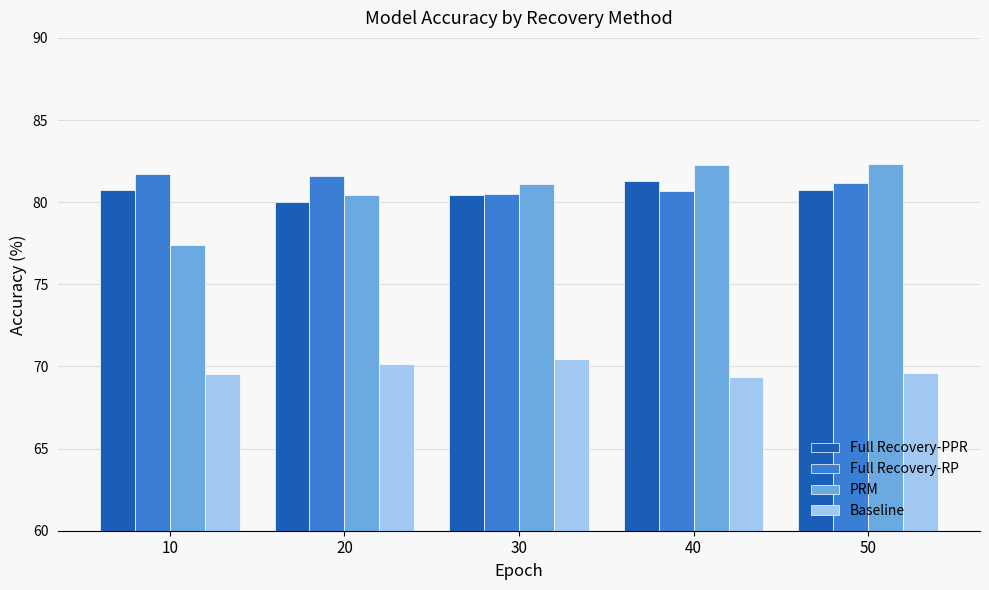

How many data points in Full Recovery-PPR are above 80?

4